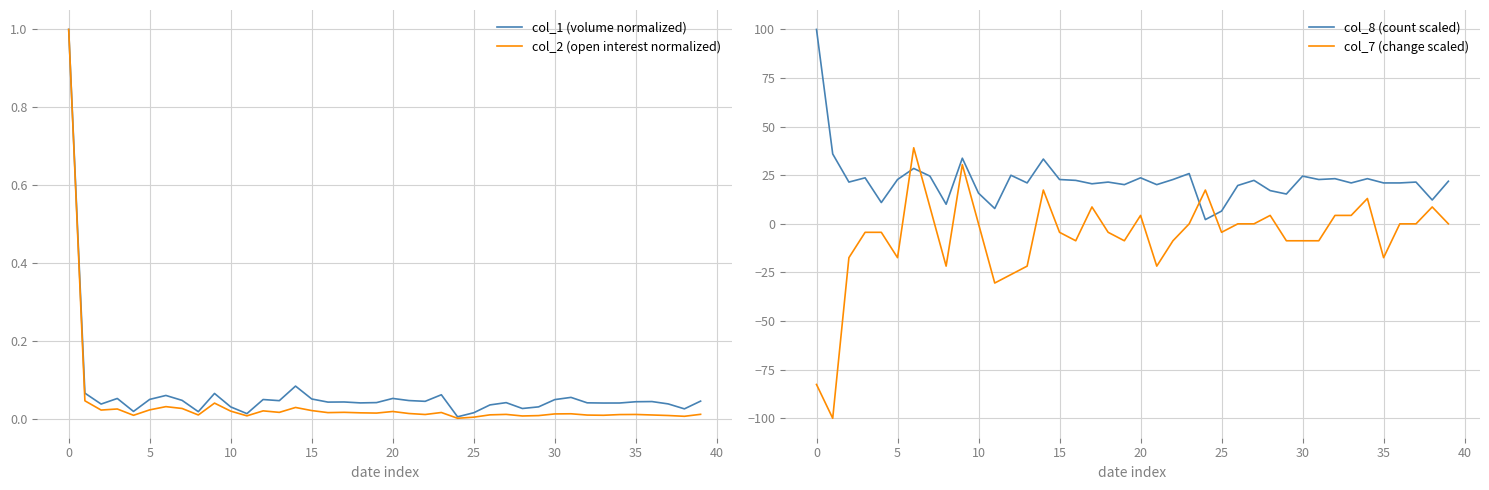

True or false: col_1 (volume normalized) and col_2 (open interest normalized) cross at least once.

False